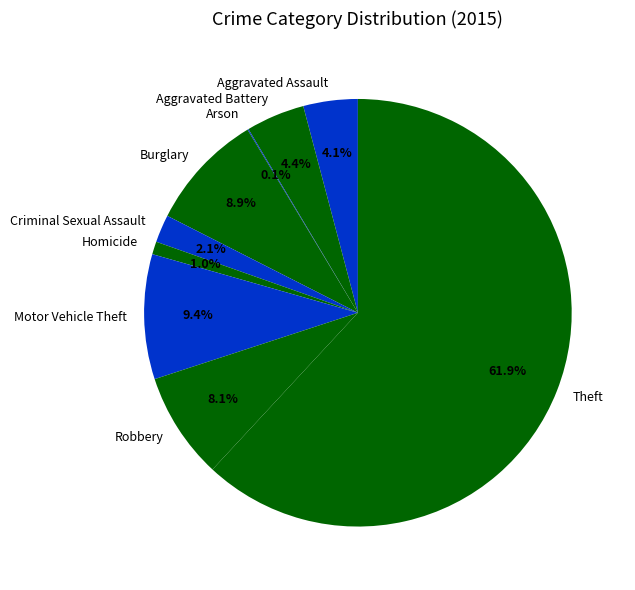

Which slice is the largest?

Theft